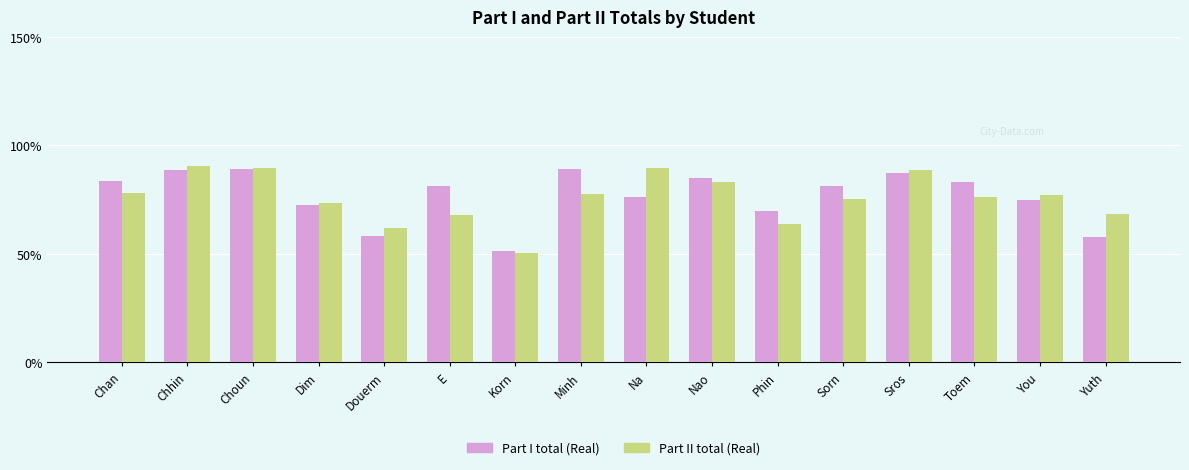

How many bars are there in total?

32